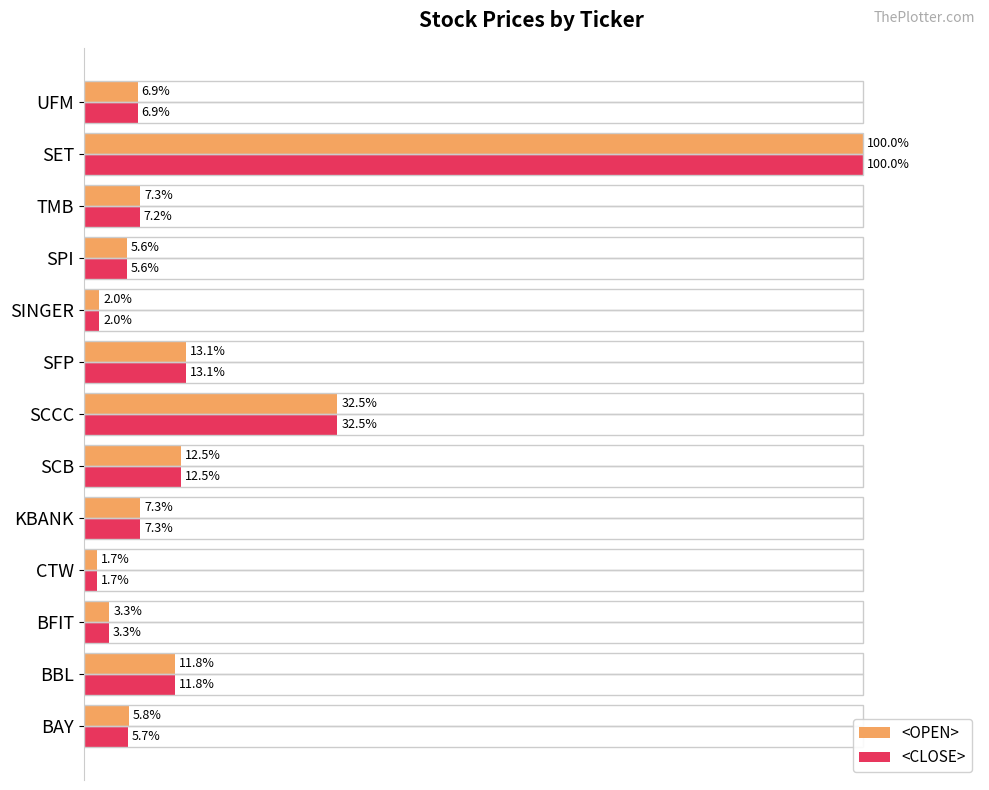

Which category has the lowest value across all series?

CTW